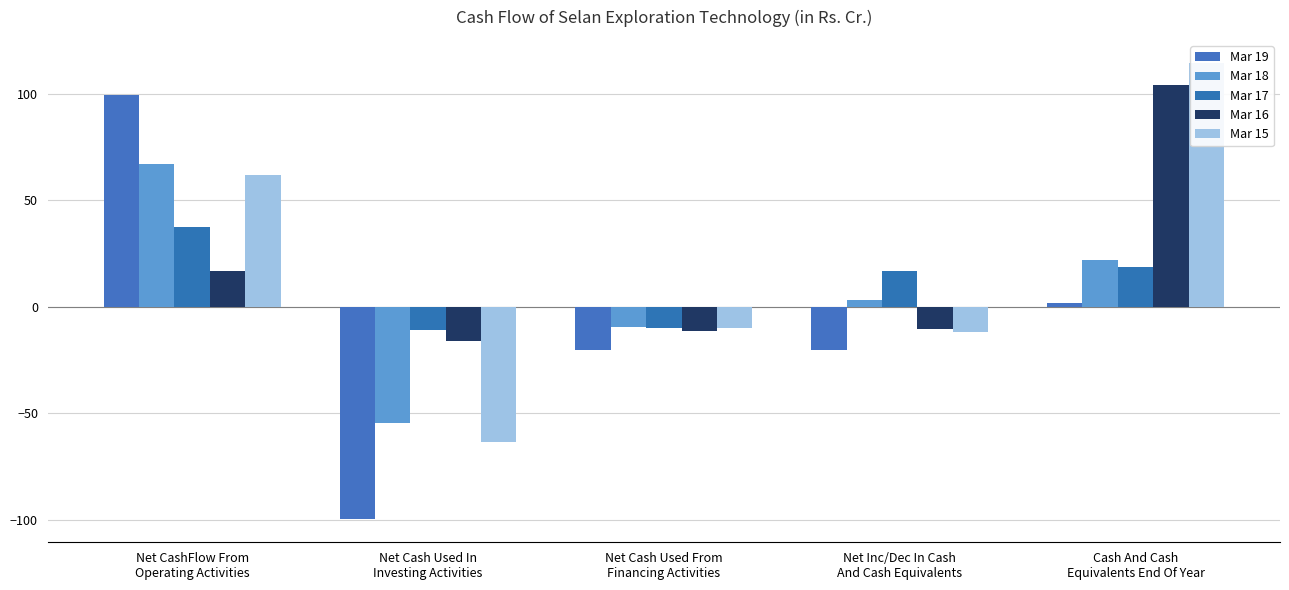

The Mar 18 series shows -14.2 at Net Cash Used From
Financing Activities. True or false?

False